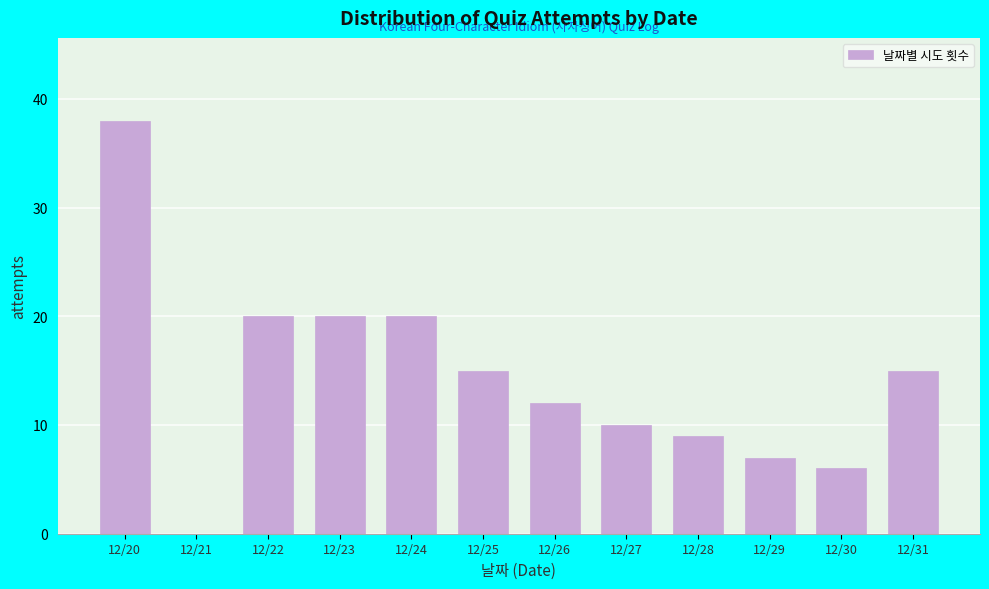

Reading right to left, list all the values displayed in this chart.

12/31=15	12/30=6	12/29=7	12/28=9	12/27=10	12/26=12	12/25=15	12/24=20	12/23=20	12/22=20	12/21=0	12/20=38